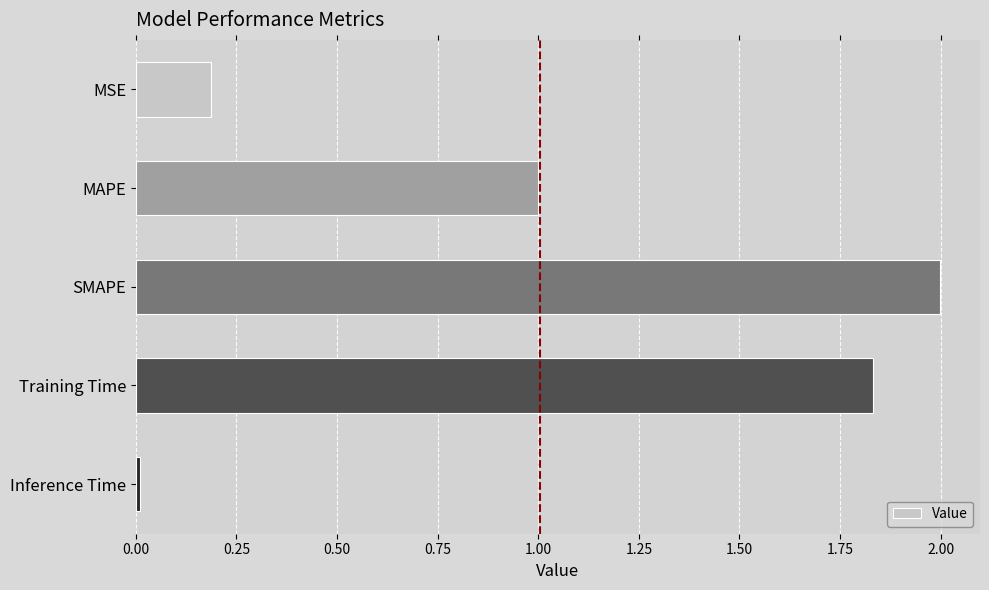

Count the number of data series in this chart.

1